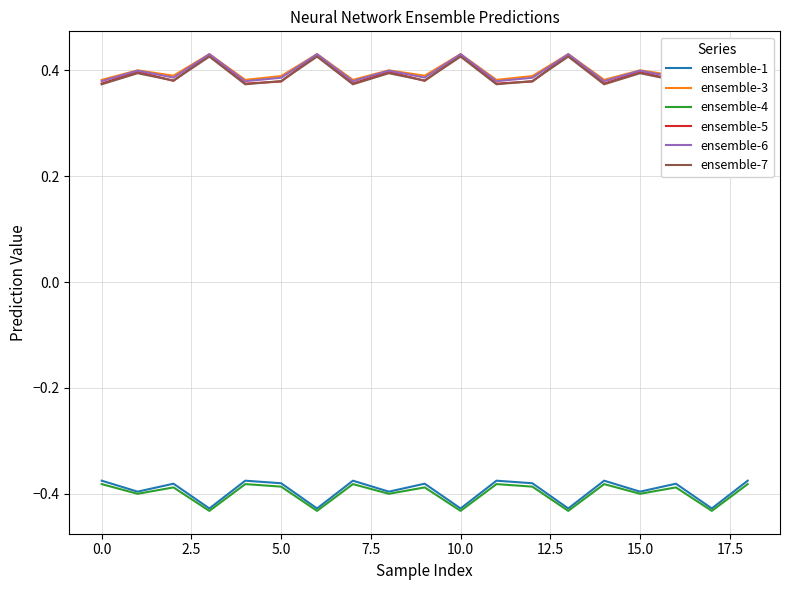

The ensemble-1 series shows -0.2 at 5.0. True or false?

False